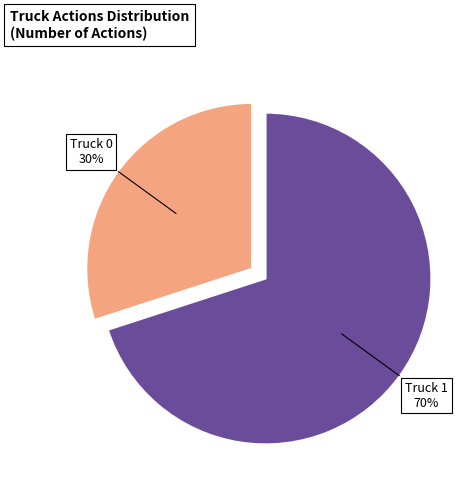

Combined, do Truck 0 and Truck 1 account for over 50%?

Yes